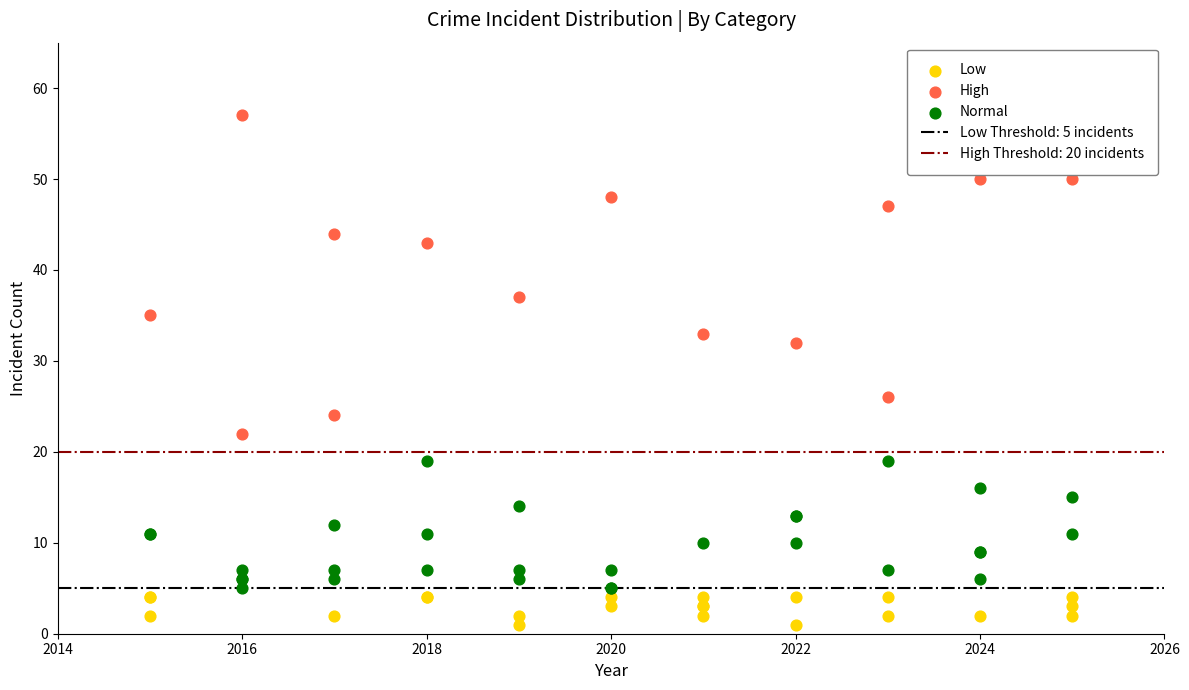

Which series has the widest spread of Y values?

High